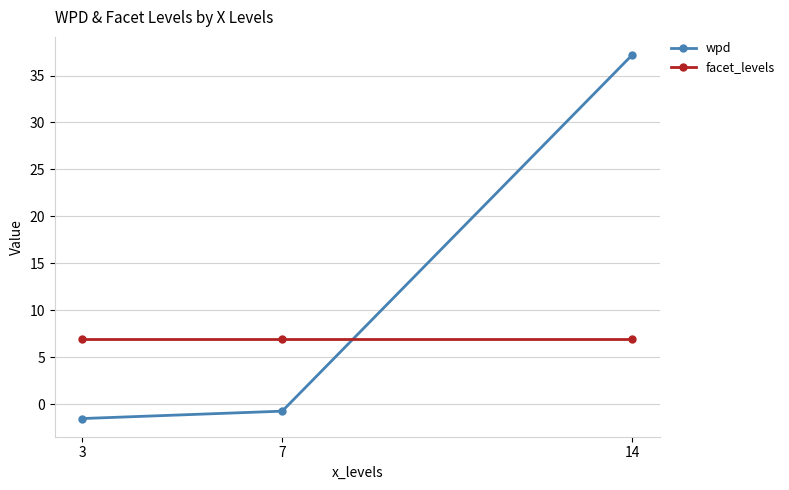

What is the value of the wpd point at the 1st from the left?

-1.5